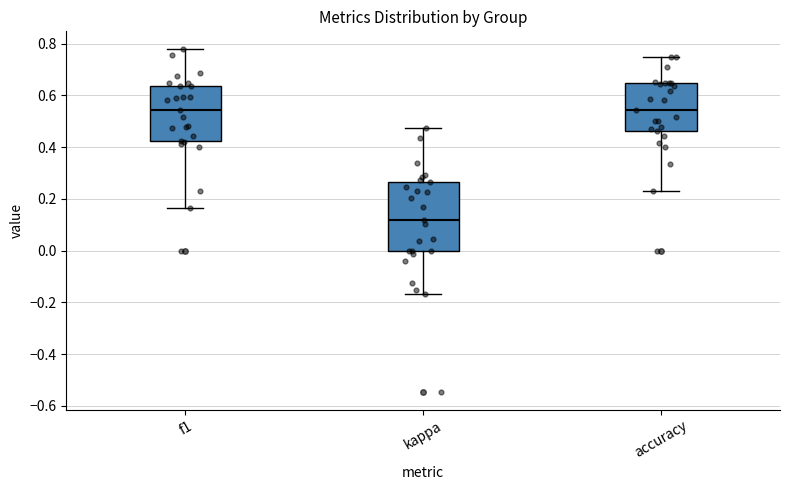

Reading left to right, transcribe this box plot: for each box, give where its median line is, the range the box spans, and where its two whiskers end, as read against the y-axis. The values are not printed on the chart, so give them approximately, as read against the axis.

f1: median 0.54, box 0.42 to 0.64, whiskers 0.16 to 0.78
kappa: median 0.12, box 0.00 to 0.26, whiskers -0.16 to 0.48
accuracy: median 0.54, box 0.46 to 0.64, whiskers 0.24 to 0.76